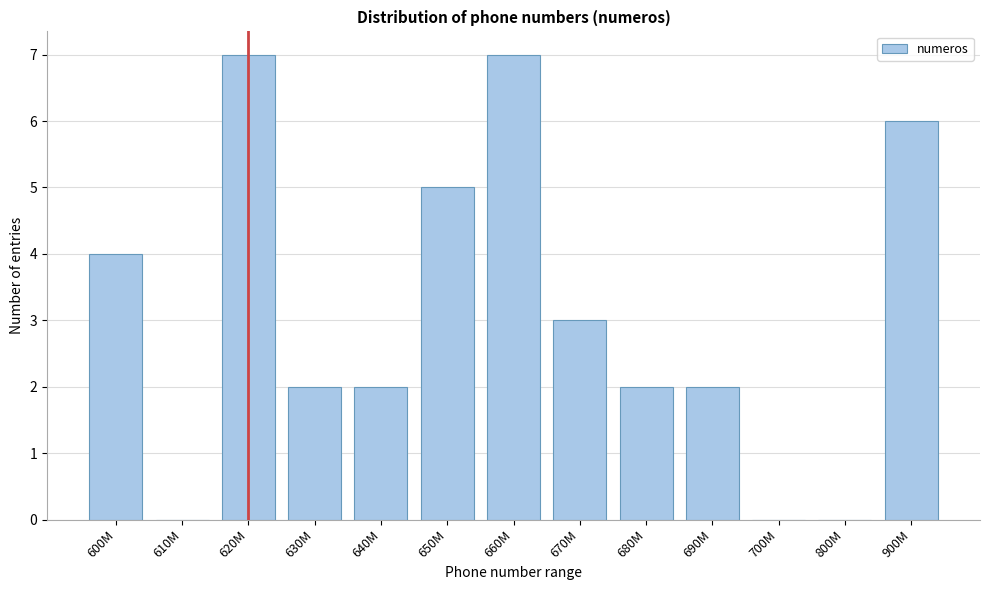

Reading left to right, list all the values displayed in this chart.

600M=4	610M=0	620M=7	630M=2	640M=2	650M=5	660M=7	670M=3	680M=2	690M=2	700M=0	800M=0	900M=6